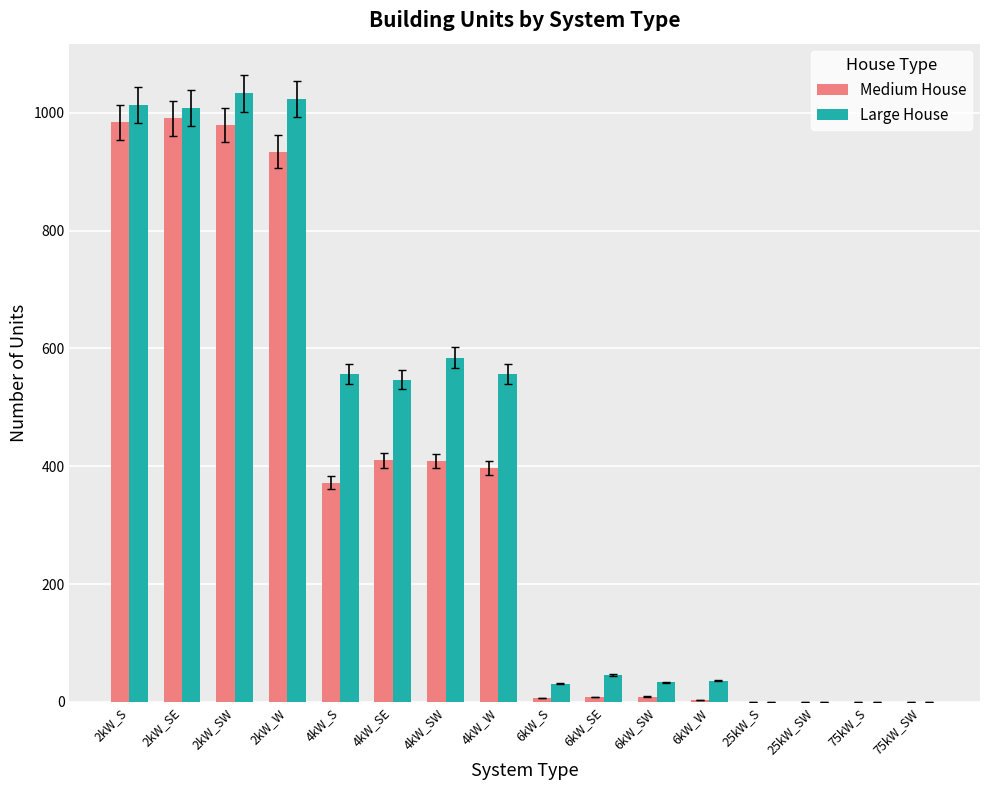

Is the value of Large House at 2kW_S greater than the value of Medium House at 25kW_SW?

Yes